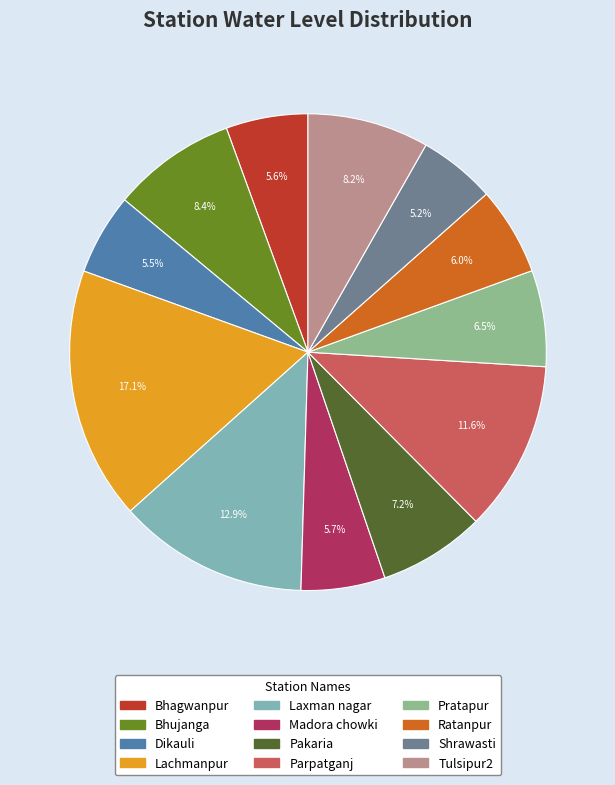

How many slices are in this pie chart?

12